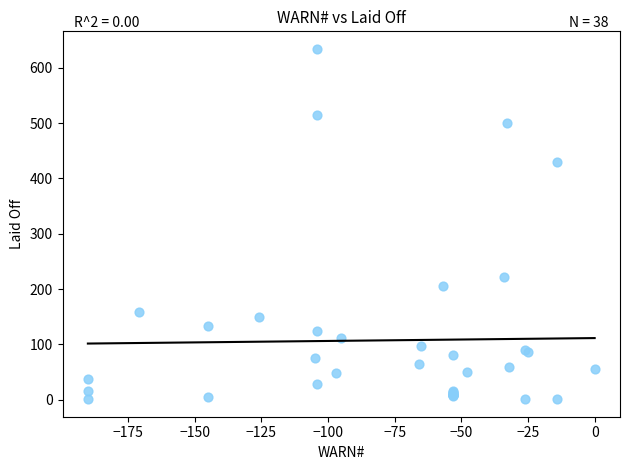

What Y value in the scatter plot is closest to 317?

221